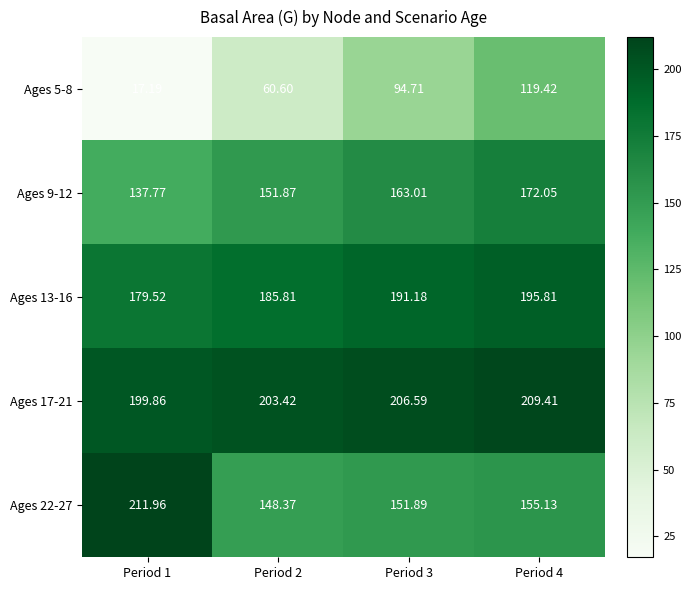

Is the value of Ages 22-27 at Period 1 greater than the value of Ages 17-21 at Period 3?

Yes